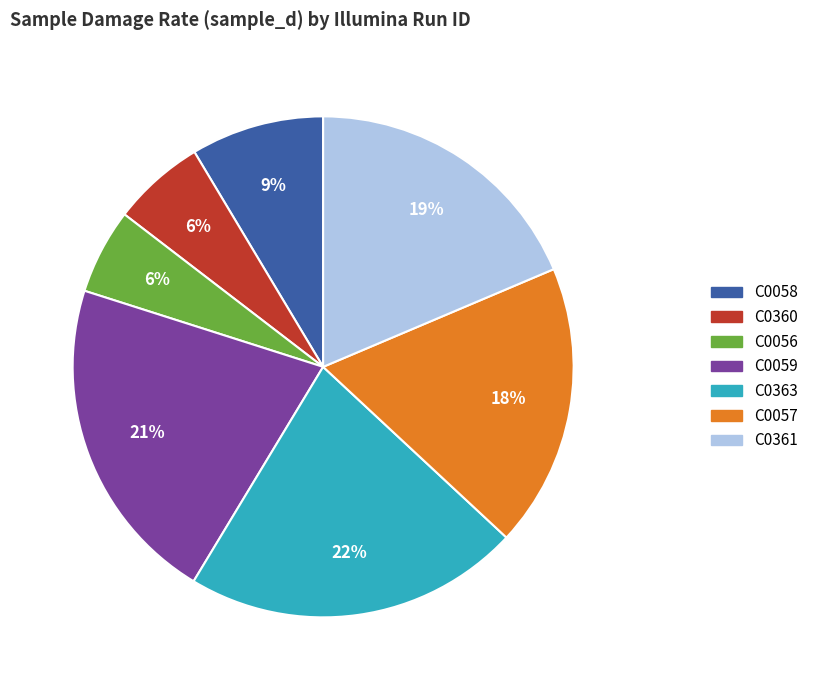

True or false: C0360 accounts for 6% of the total.

True